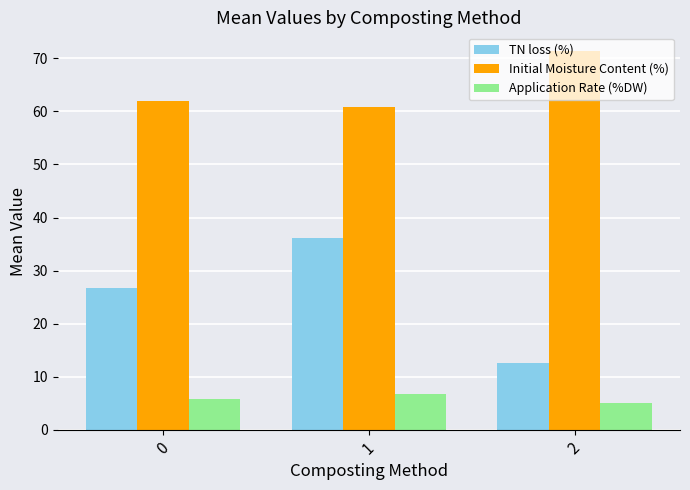

What is the difference between the maximum and second lowest values in the TN loss (%) series?

9.4